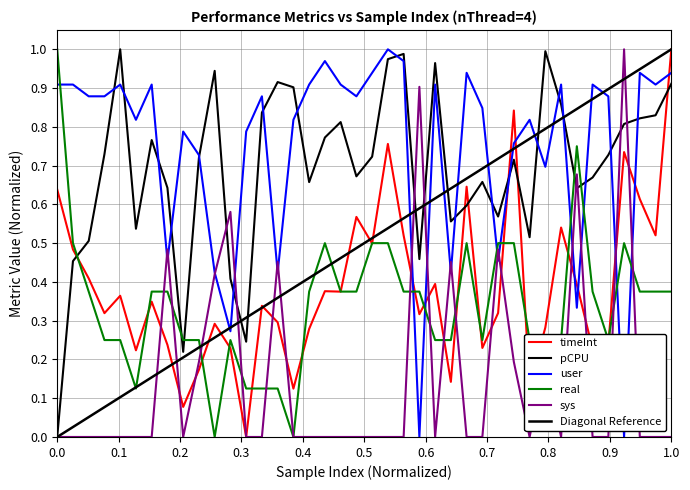

True or false: pCPU has more than 0 points higher than both neighbors.

True